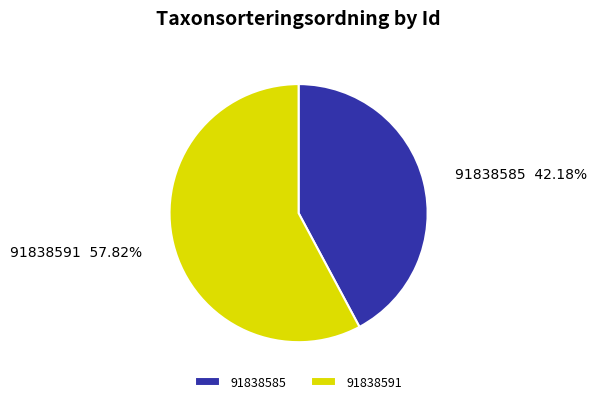

Which category has the biggest portion of the pie?

91838591